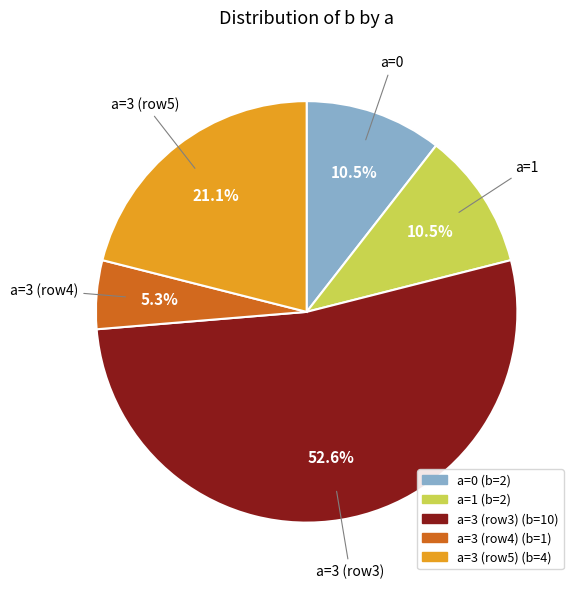

To the nearest percent, what is the average slice percentage?

20%